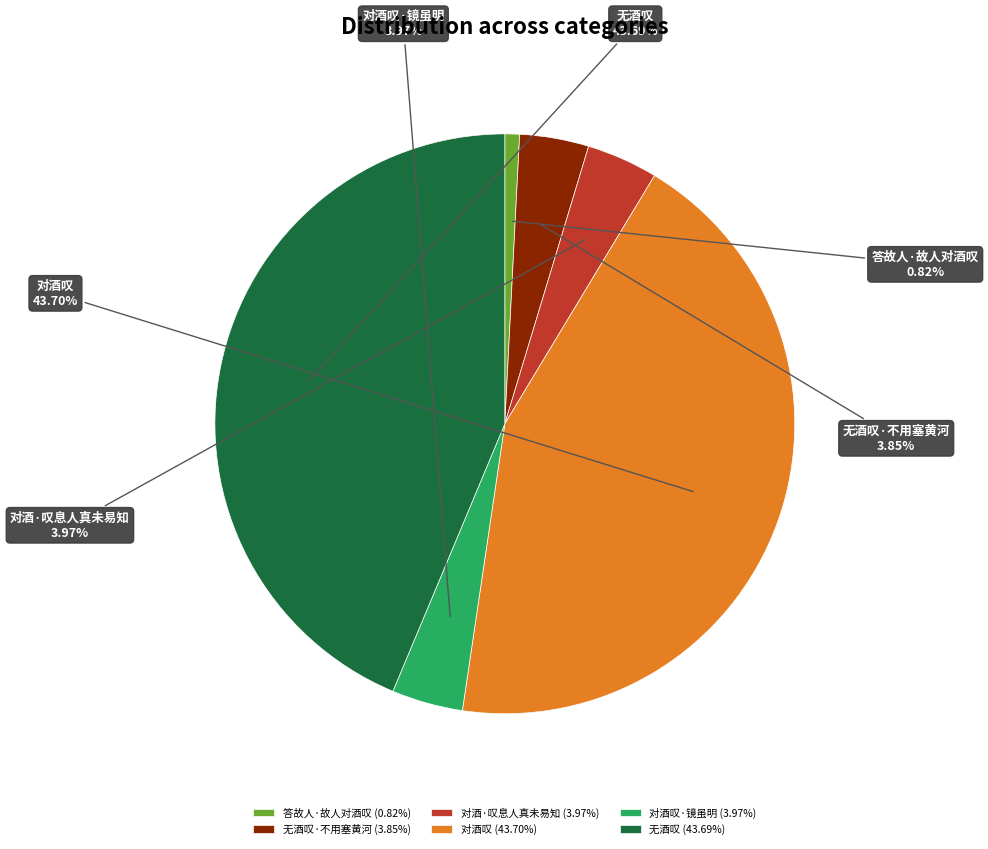

How many slices are in this pie chart?

6